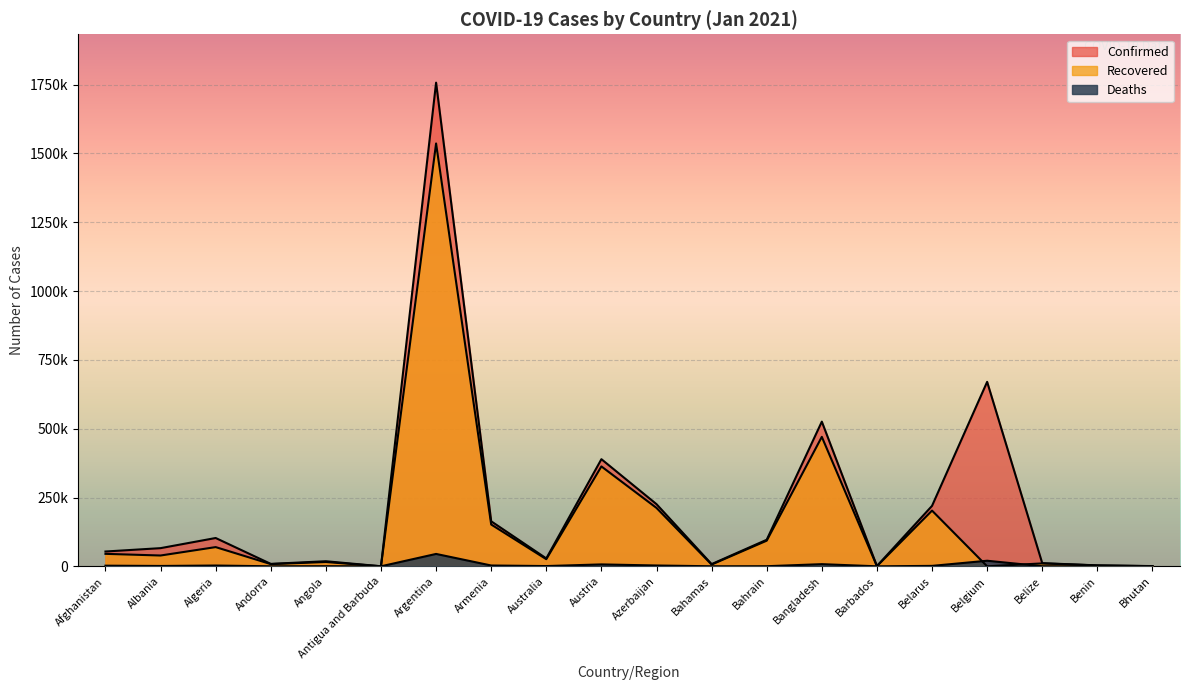

What is the average value of the Deaths series?

4808